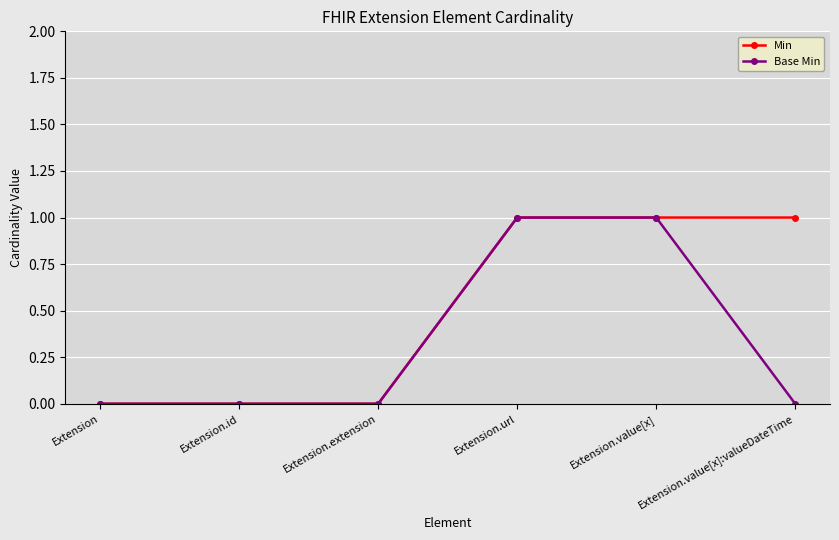

True or false: Base Min has a value of -1 at Extension.value[x]:valueDateTime.

False